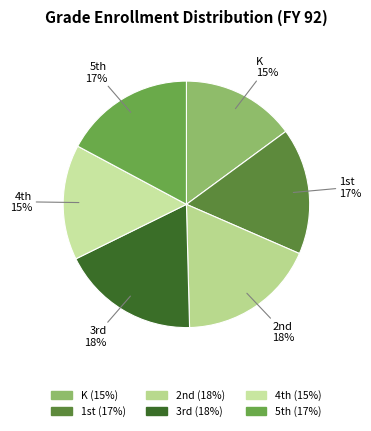

To the nearest percent, what is the difference between the largest and smallest slice percentages?

3%